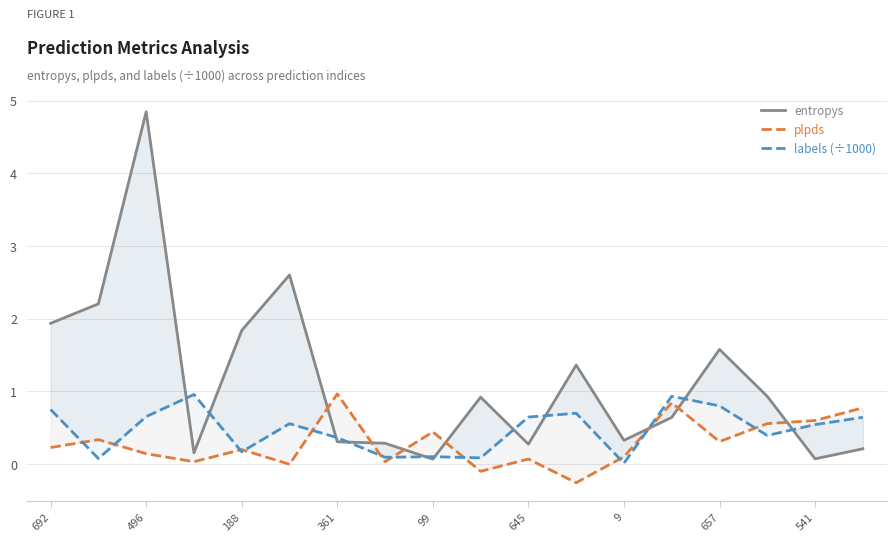

Which series changed the most between 692 and 13?

entropys